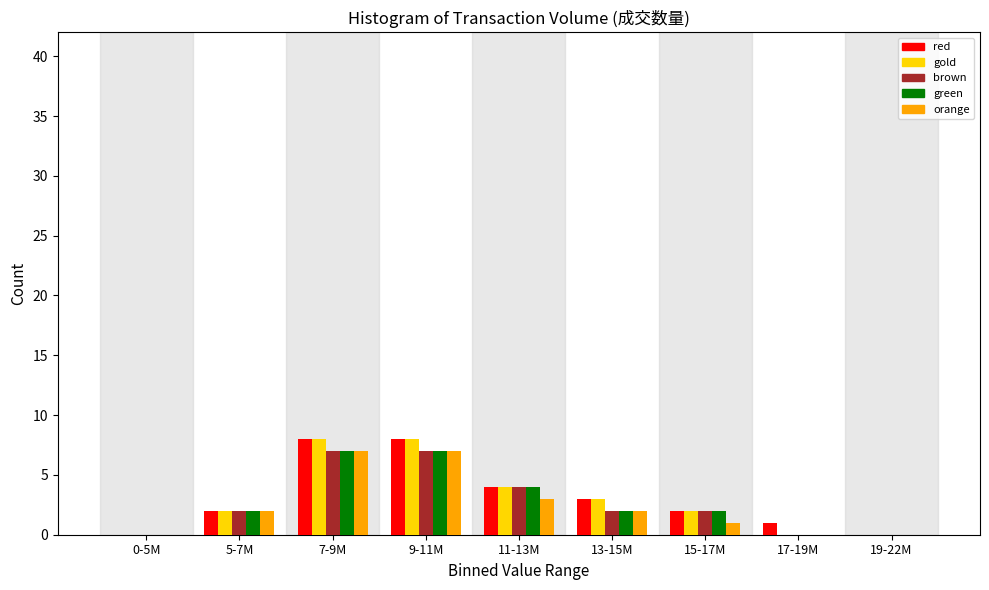

What is the highest value of the red series?

8